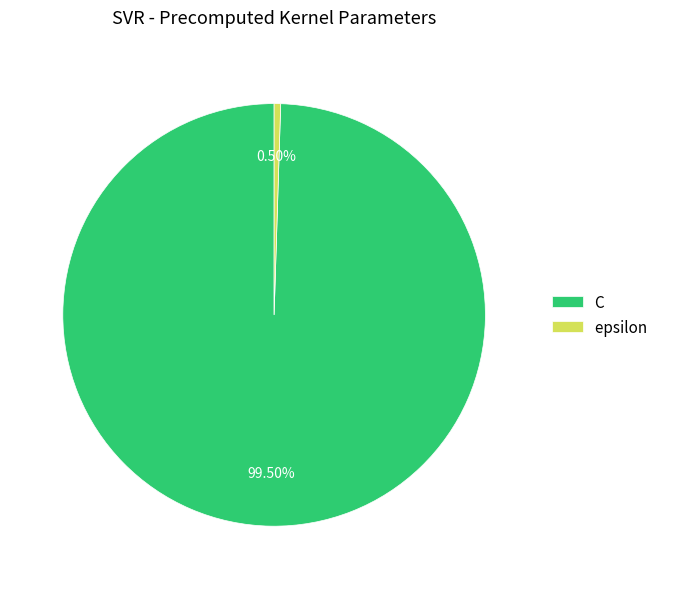

To the nearest percent, what is the average slice percentage?

50%